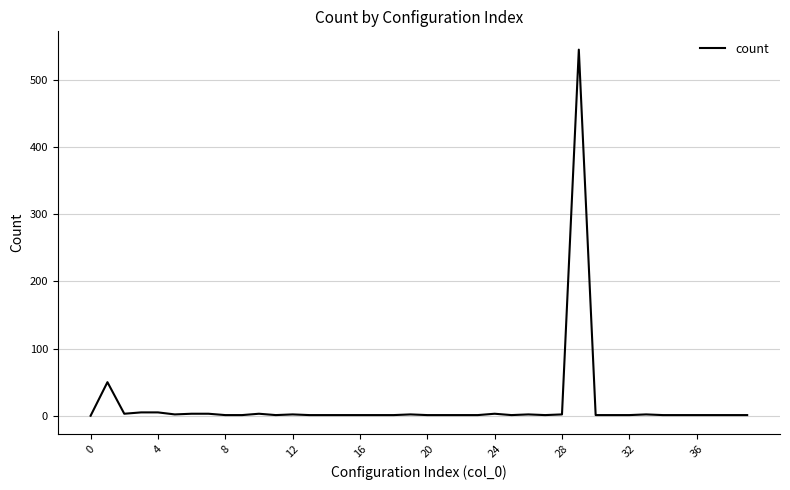

What is the difference between the maximum and minimum values?

545